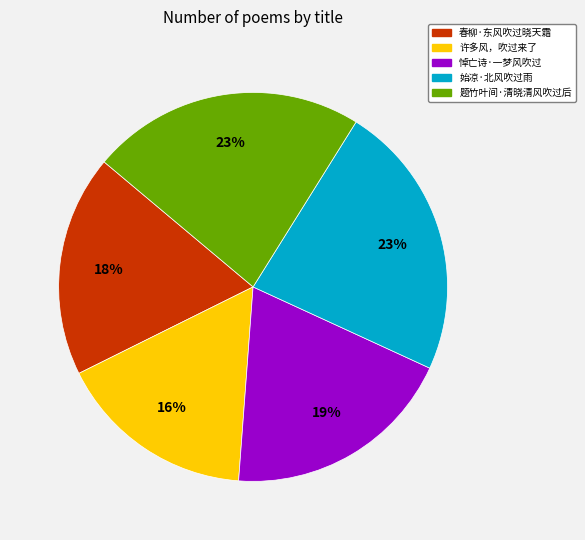

To the nearest percent, what is the average slice percentage?

20%